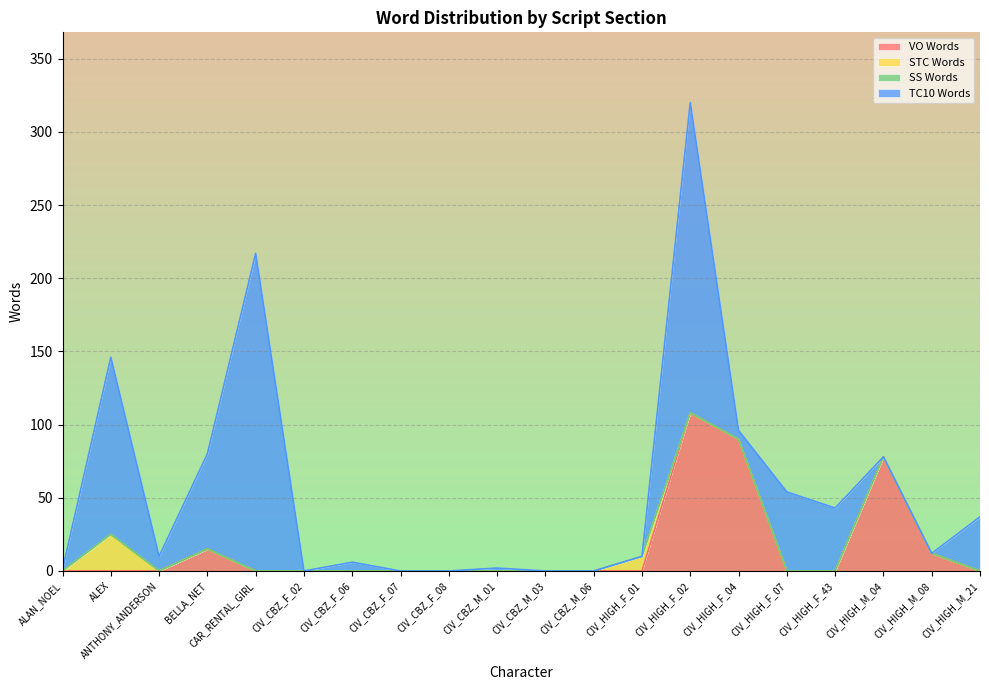

True or false: VO Words and TC10 Words cross at least once.

True